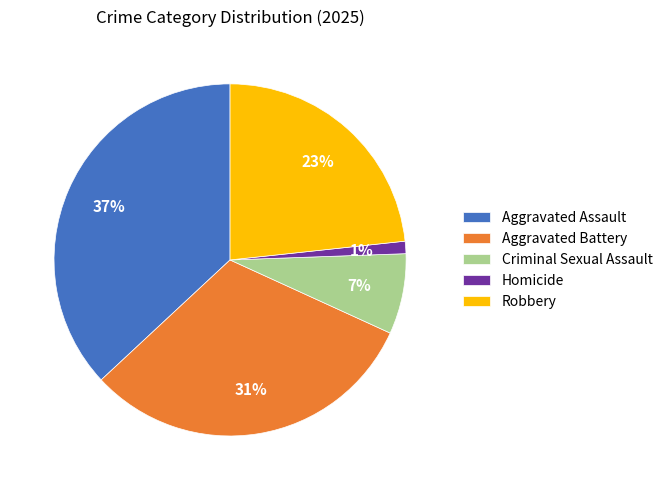

Rank the categories by value from lowest to highest.

Homicide, Criminal Sexual Assault, Robbery, Aggravated Battery, Aggravated Assault